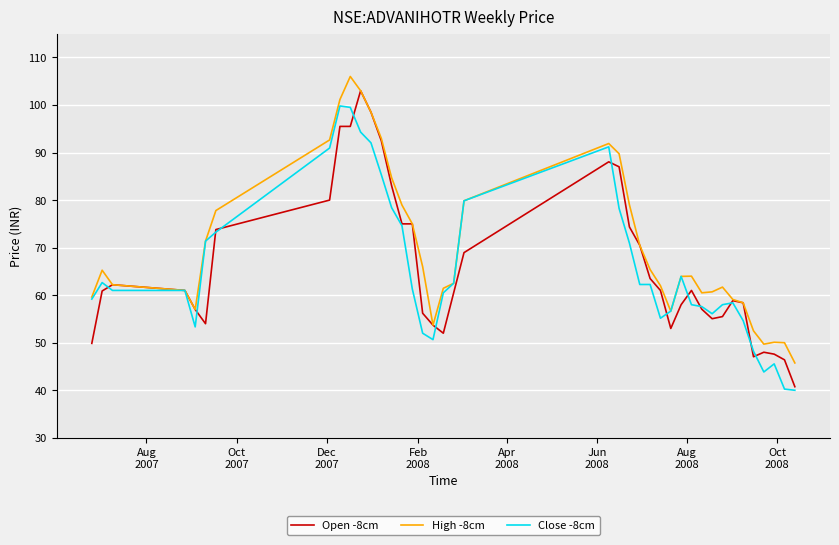

Which series has the largest total across all categories?

High -8cm